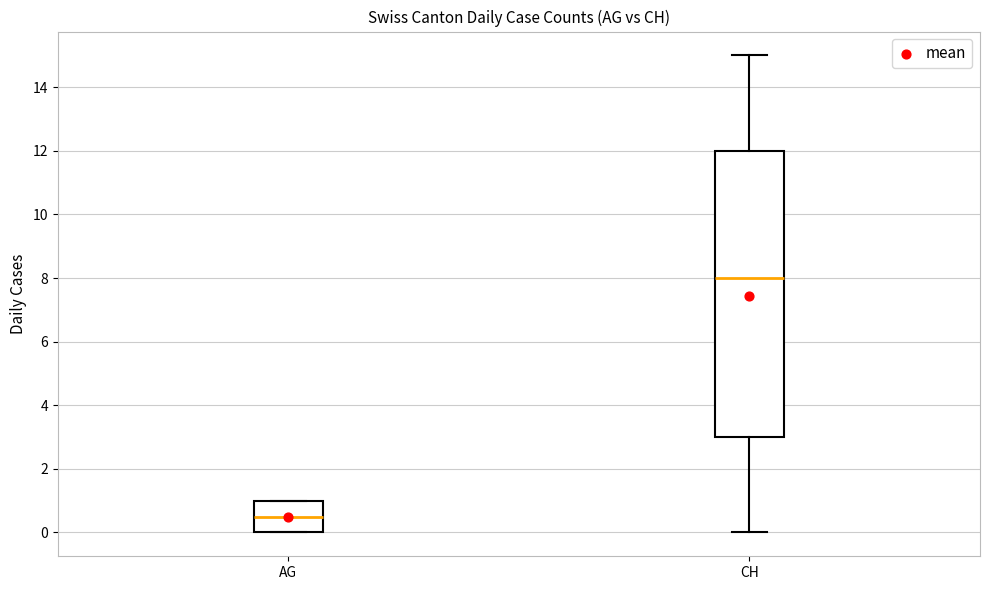

Reading left to right, transcribe this box plot: for each box, give where its median line is, the range the box spans, and where its two whiskers end, as read against the y-axis. The values are not printed on the chart, so give them approximately, as read against the axis.

AG: median 0.6, box 0.0 to 1.0, whiskers 0.0 to 1.0
CH: median 8.0, box 3.0 to 12.0, whiskers 0.0 to 15.0